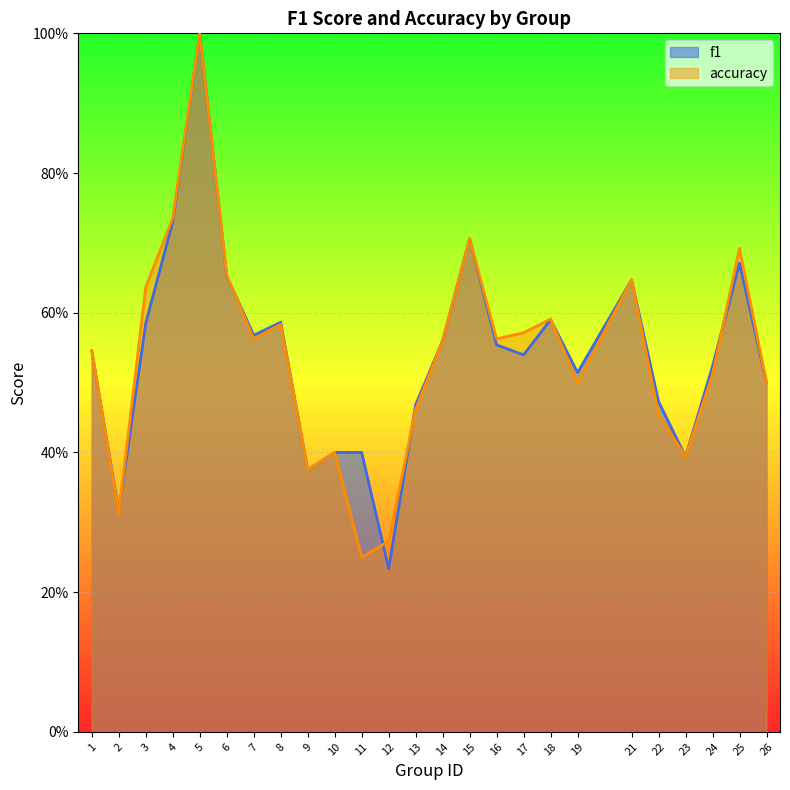

How many intersections are there between f1 and accuracy?

6